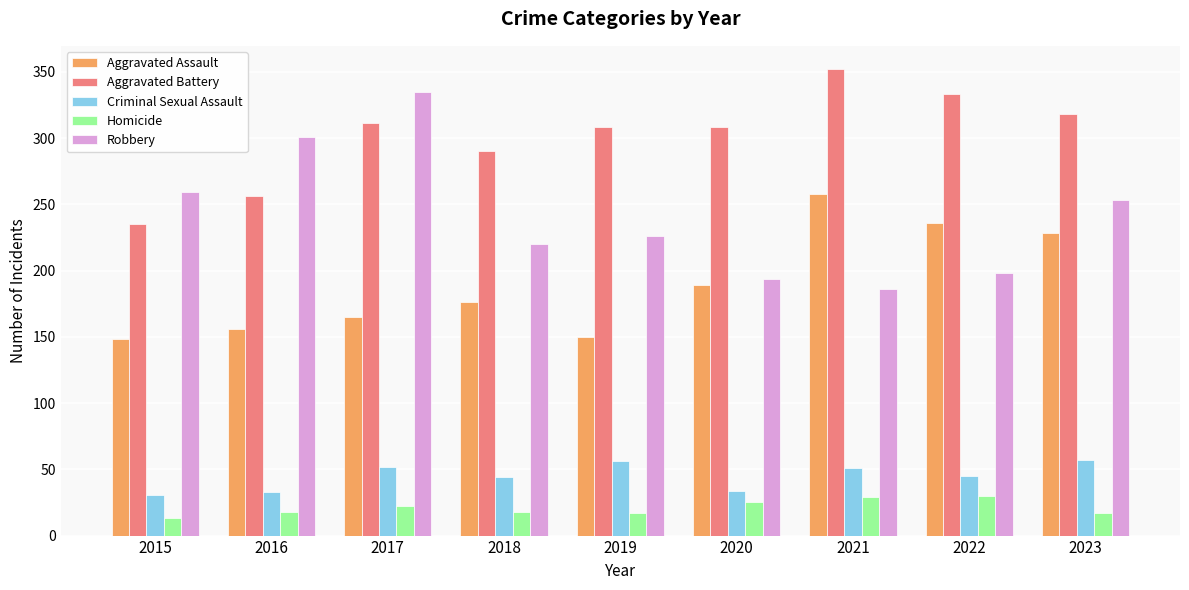

How many distinct data groups are displayed?

5